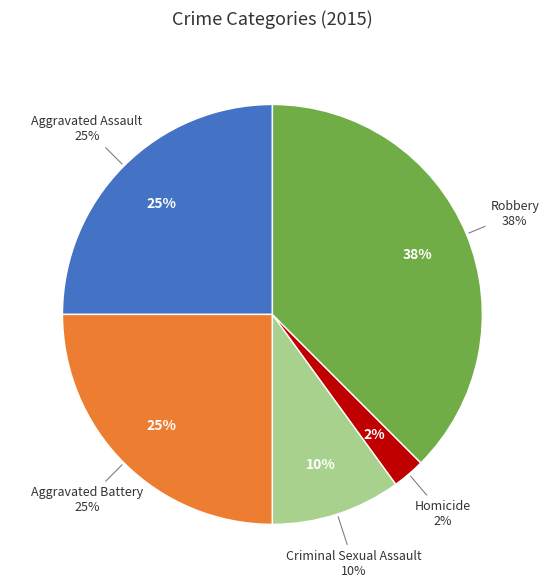

How many segments does this pie chart have?

5